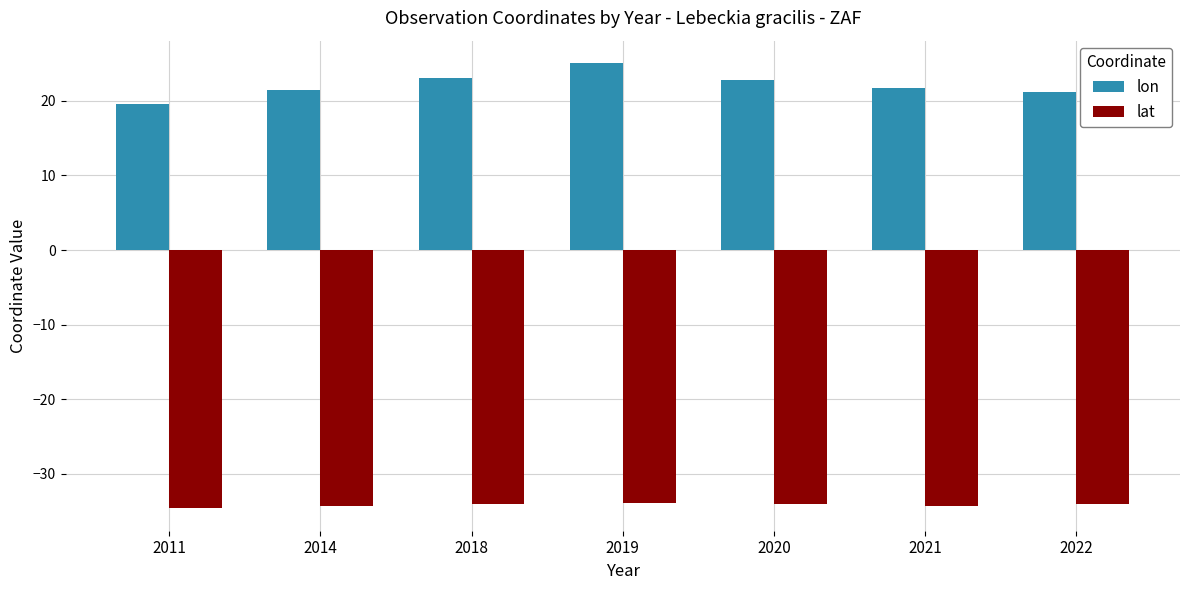

List the series in order of their overall mean, lowest first.

lat, lon